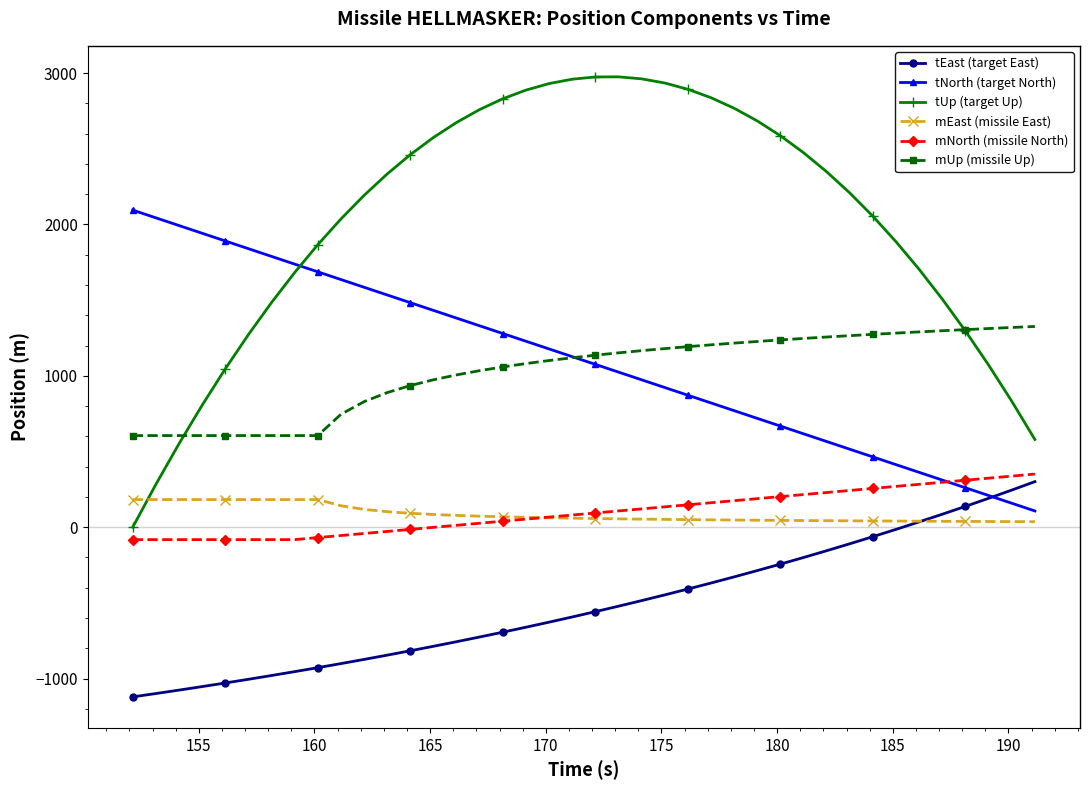

True or false: mNorth (missile North) and tUp (target Up) cross at least once.

False